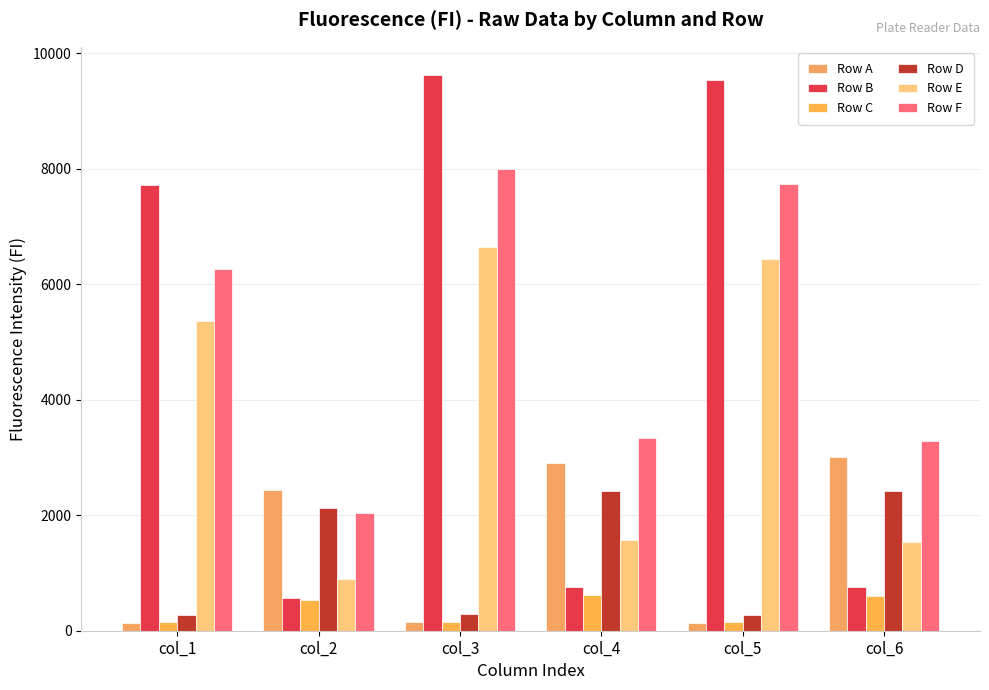

Reading right to left, extract all data points from this chart.

Row A: col_6=3012	col_5=142	col_4=2909	col_3=143	col_2=2444	col_1=140
Row B: col_6=754	col_5=9534	col_4=754	col_3=9632	col_2=571	col_1=7727
Row C: col_6=597	col_5=151	col_4=622	col_3=153	col_2=533	col_1=150
Row D: col_6=2427	col_5=280	col_4=2414	col_3=297	col_2=2127	col_1=264
Row E: col_6=1539	col_5=6441	col_4=1574	col_3=6646	col_2=897	col_1=5362
Row F: col_6=3289	col_5=7729	col_4=3339	col_3=8003	col_2=2039	col_1=6273